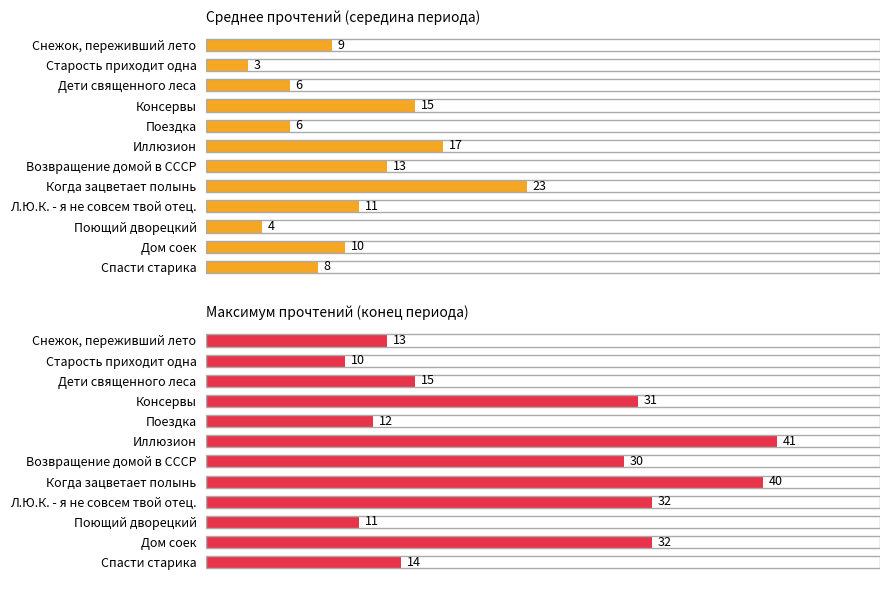

What are all the series names shown in the legend?

Среднее прочтений (середина периода), Максимум прочтений (конец периода)